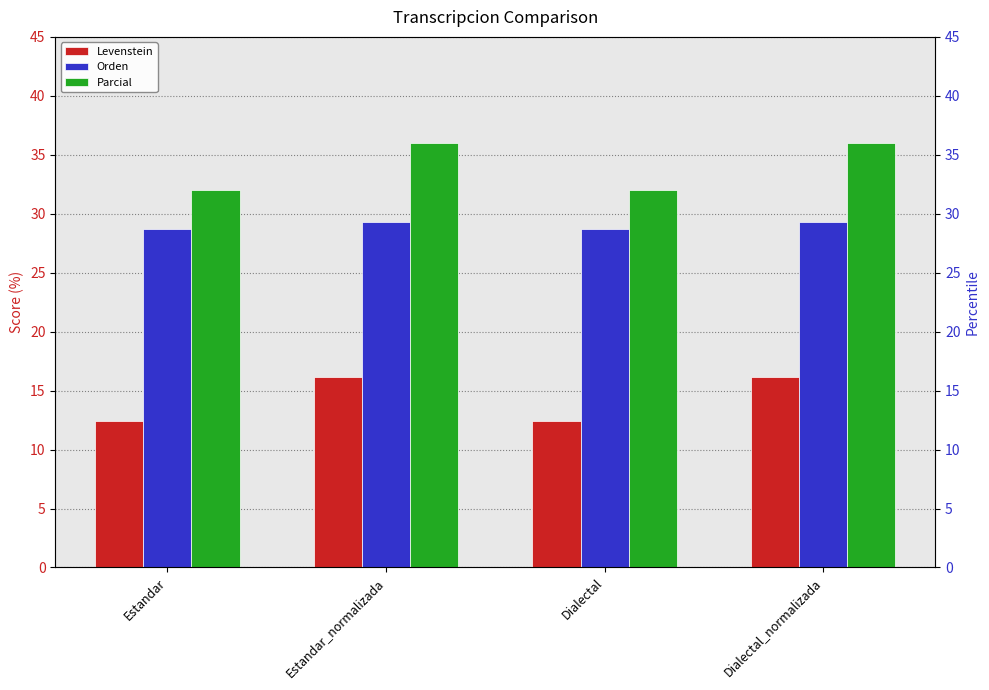

What is the value of the Levenstein bar at the 4th from the left?

16.2